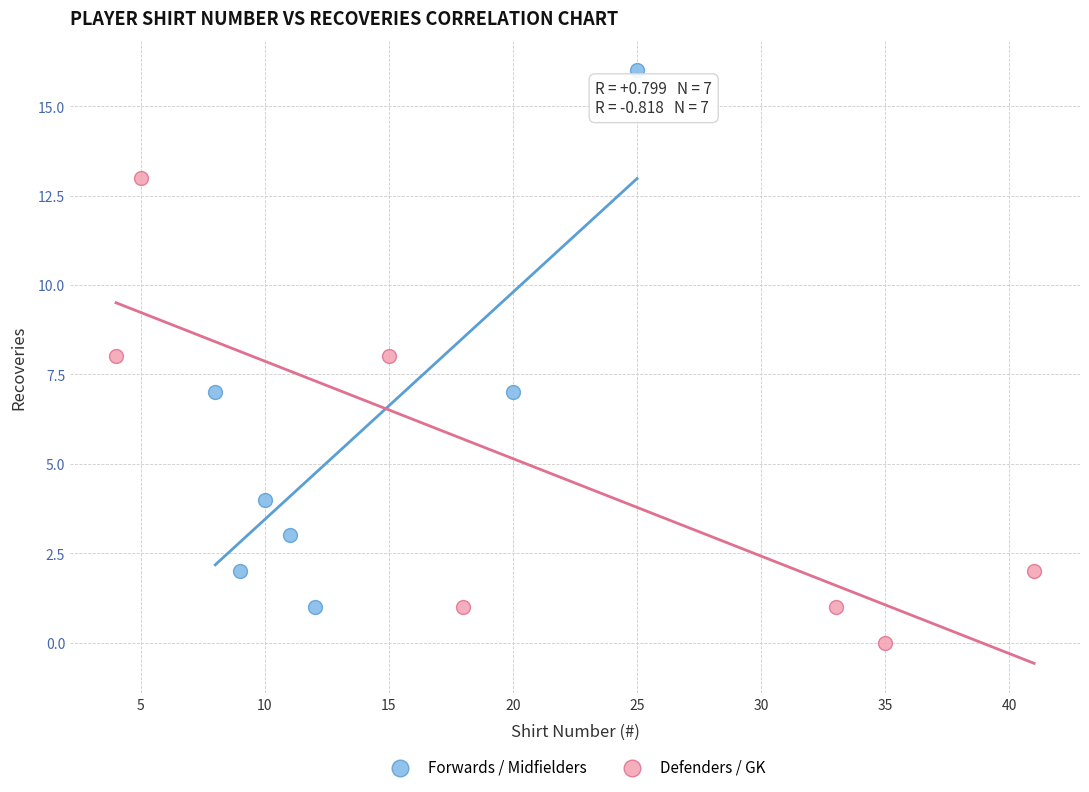

Which series has the largest Y range (max minus min)?

Forwards / Midfielders